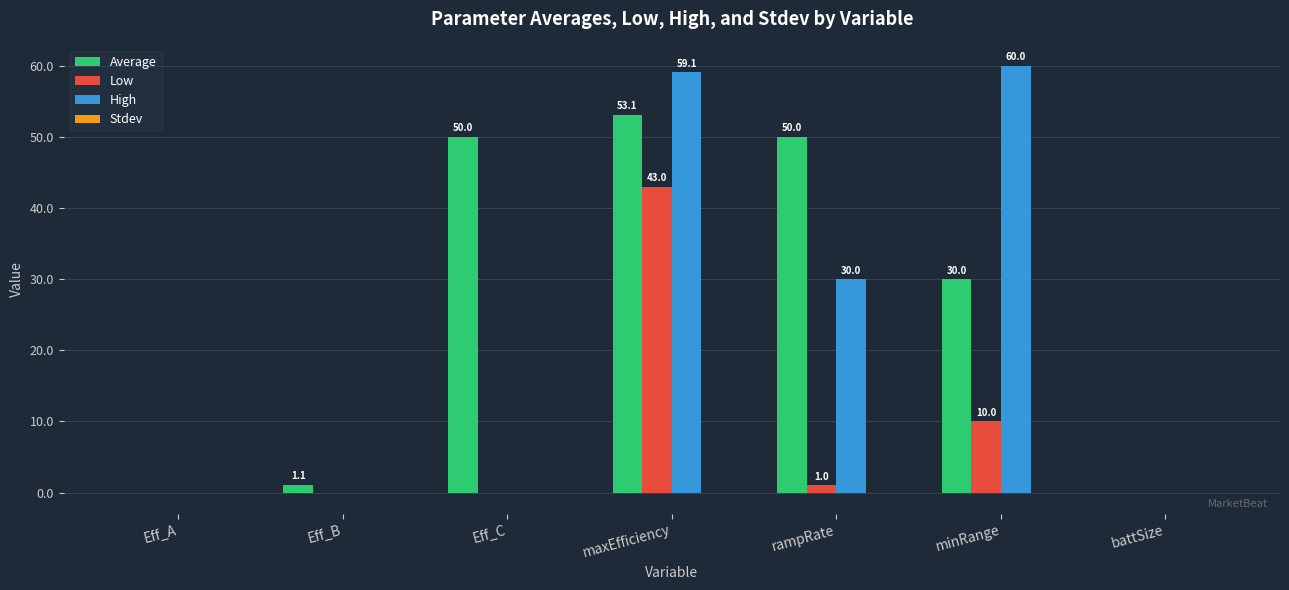

At which category is the sum across all series the highest?

maxEfficiency